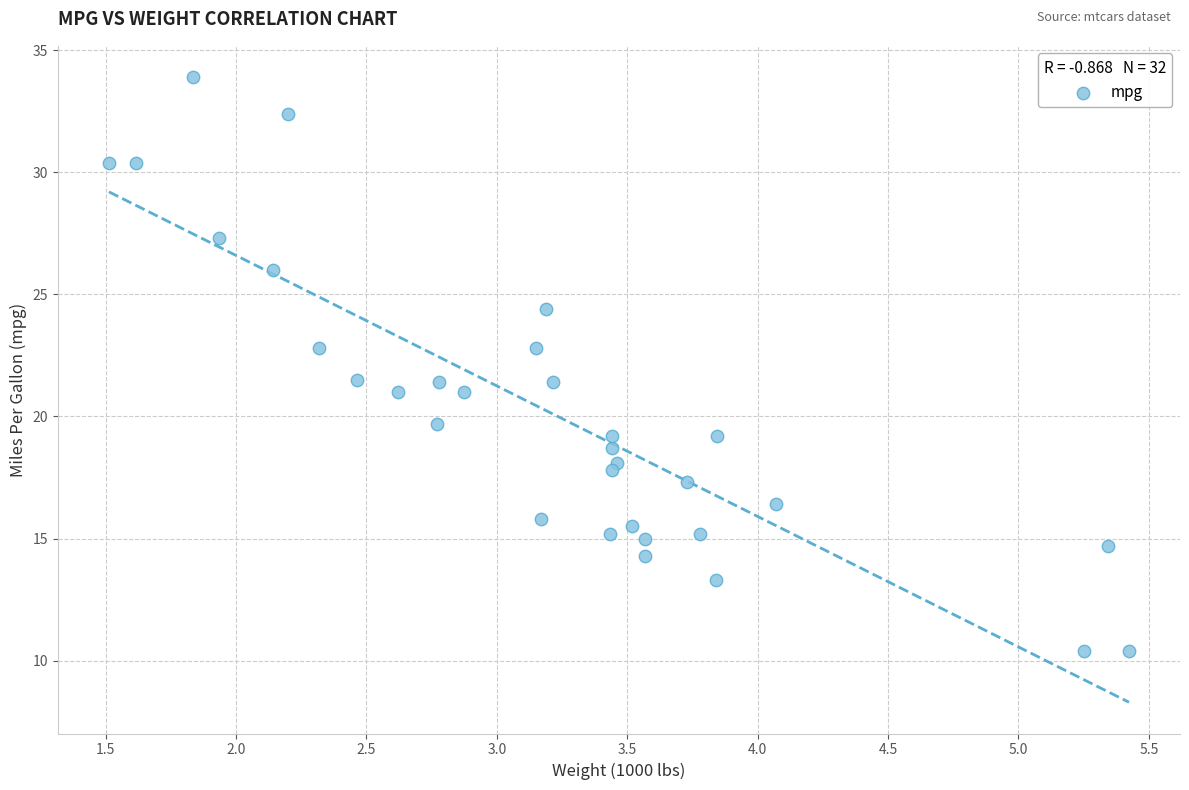

What is the range of Y values (max minus min)?

23.5